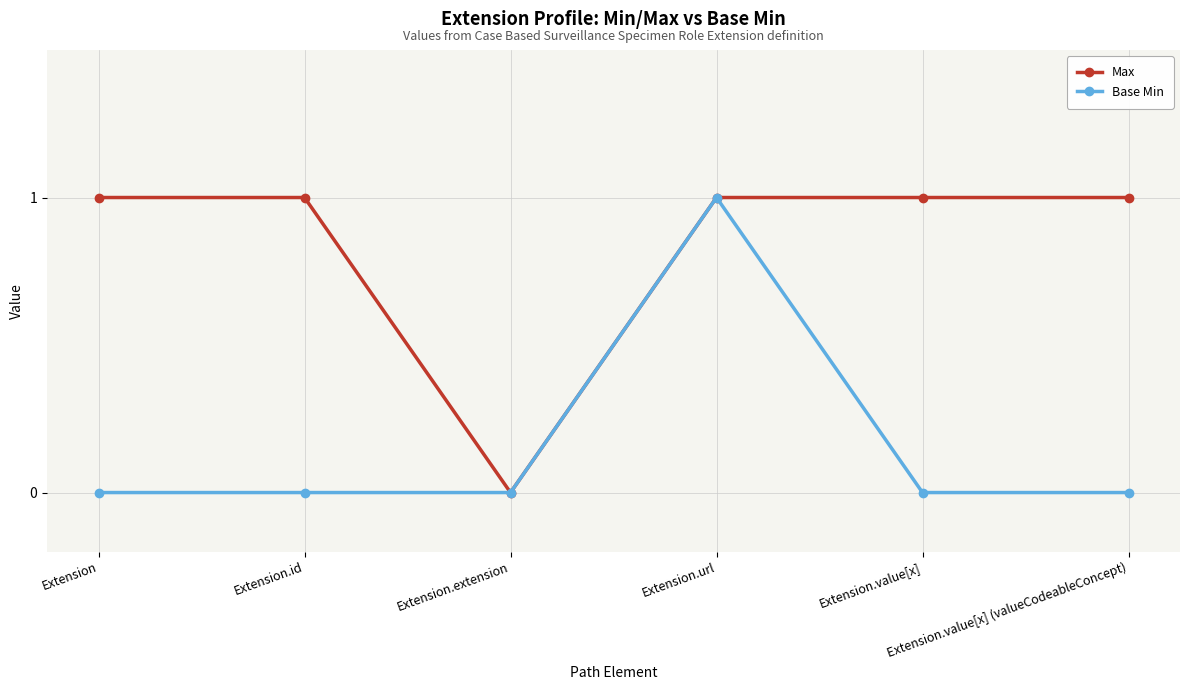

Which series has the largest total across all categories?

Max